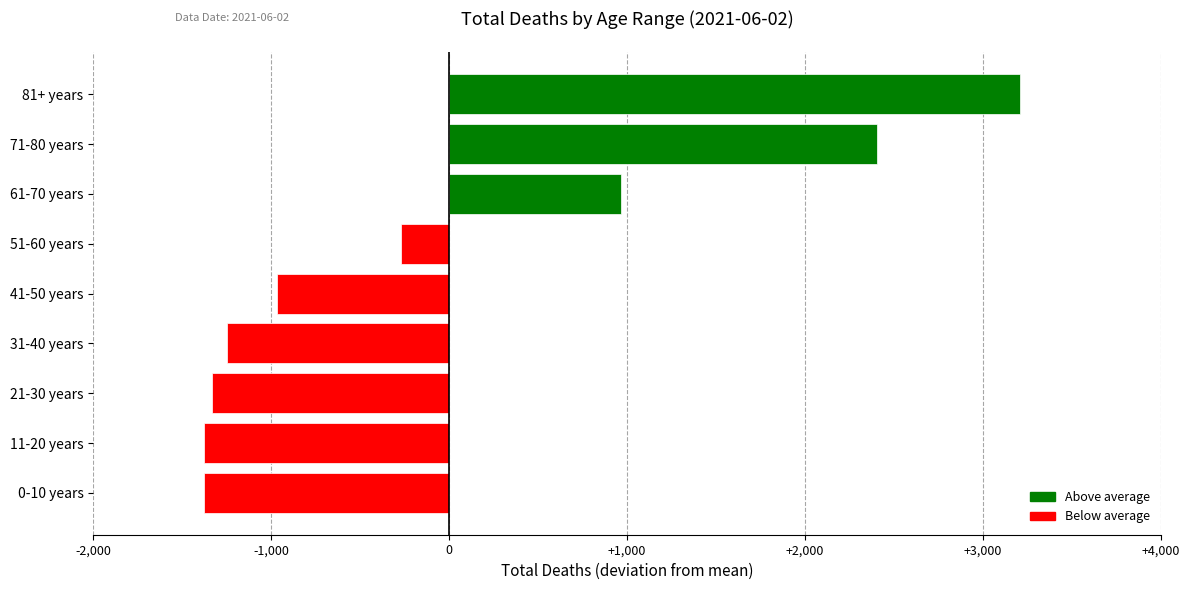

The value at 21-30 years is -1335.8. True or false?

True